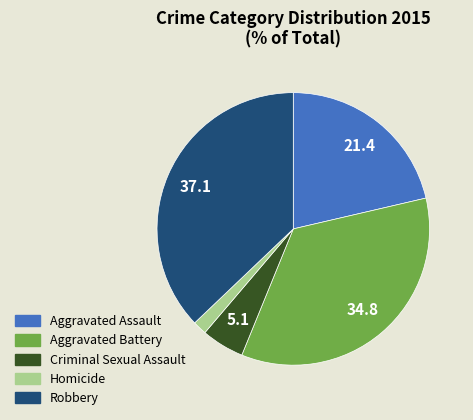

Rank the categories by value from lowest to highest.

Homicide, Criminal Sexual Assault, Aggravated Assault, Aggravated Battery, Robbery